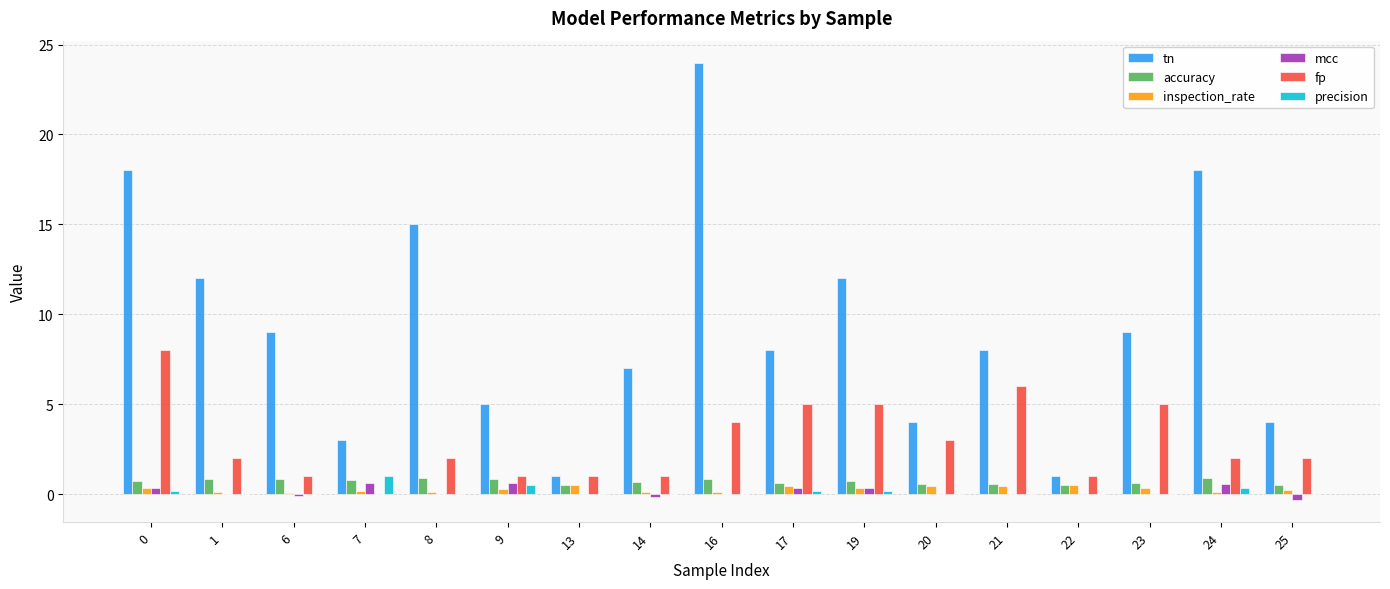

Which label corresponds to the largest value in the chart?

16